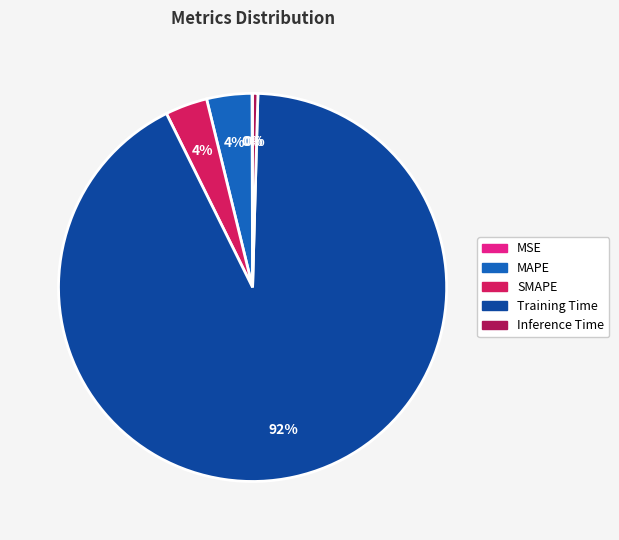

To the nearest percent, what is the difference between the largest and smallest slice percentages?

92%